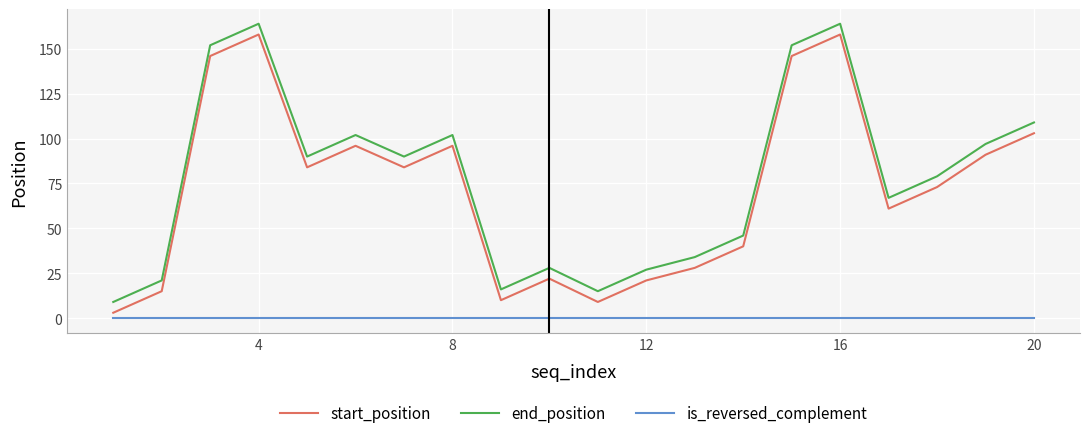

True or false: is_reversed_complement and end_position cross at least once.

False